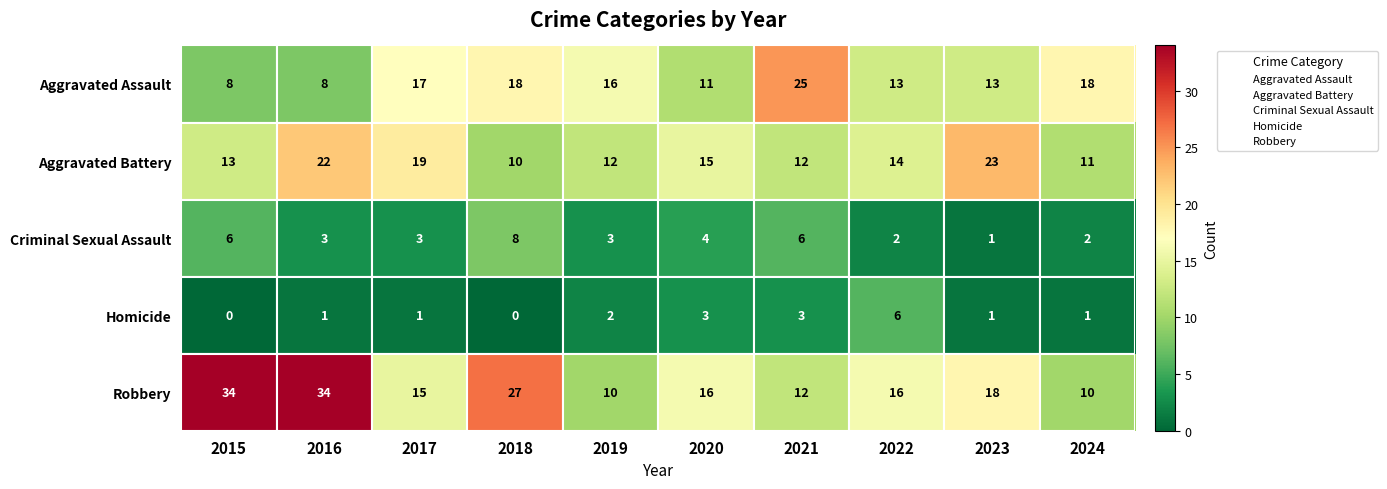

What is the sum of all Criminal Sexual Assault values?

38